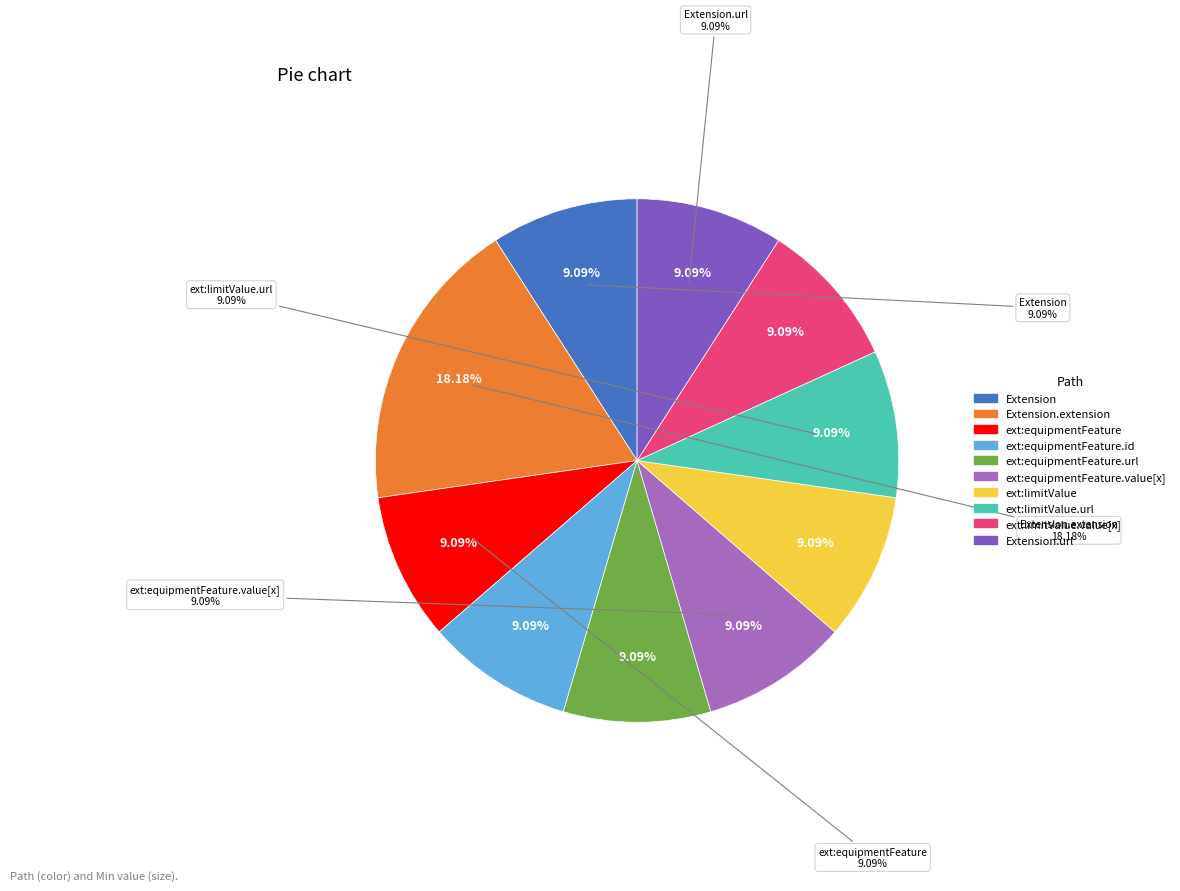

To the nearest percent, what is the difference between the largest and smallest slice percentages?

9%